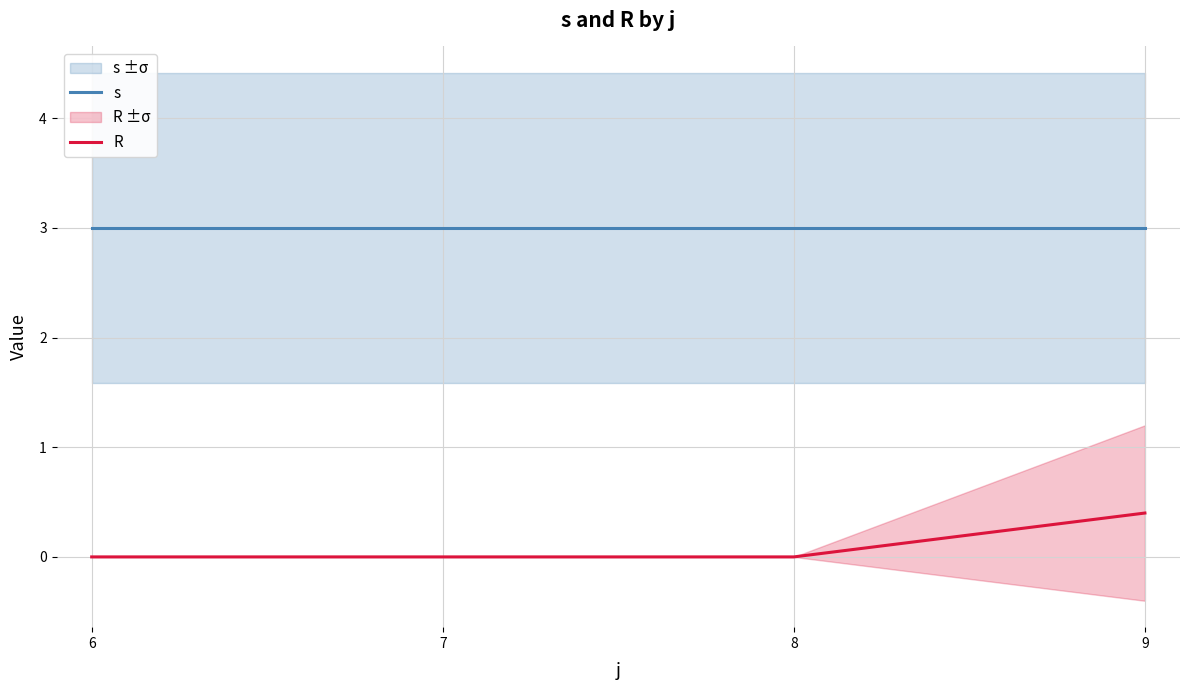

What is the minimum value for s?

3.0